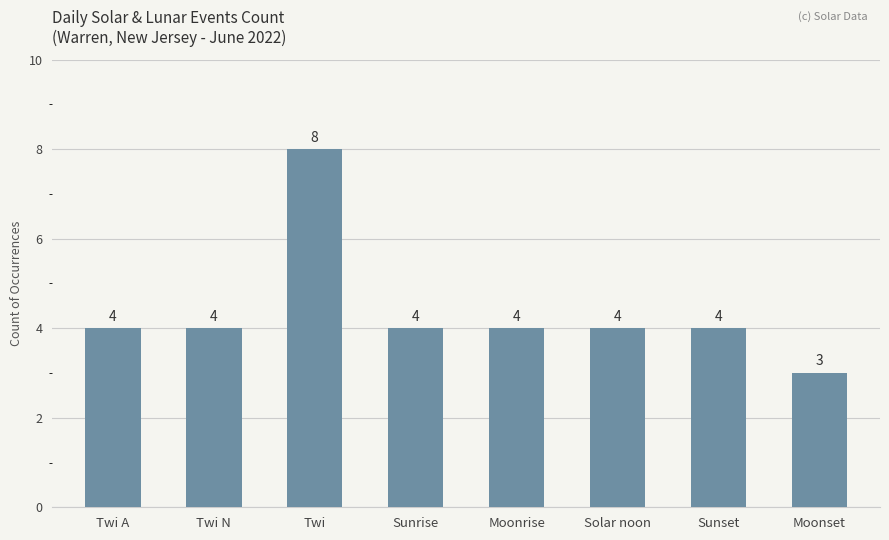

Reading left to right, what are all the values shown in this chart?

4	4	8	4	4	4	4	3